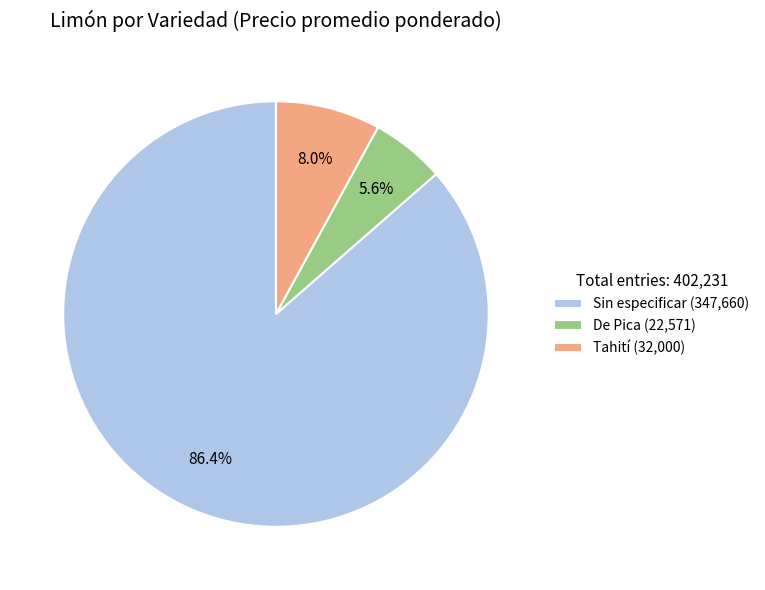

Which has a higher value, De Pica or Tahití?

Tahití